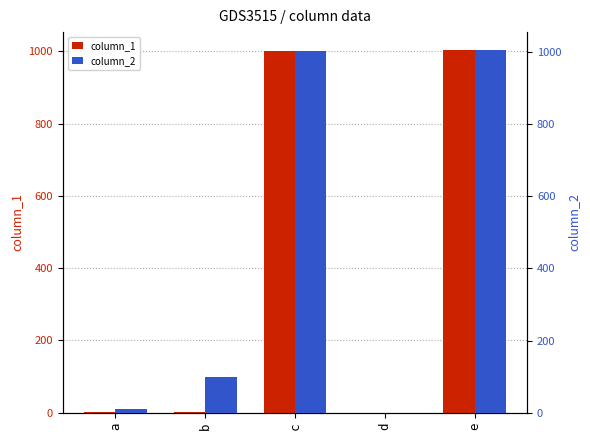

What is the difference between the column_1 values at c and b?

999.0